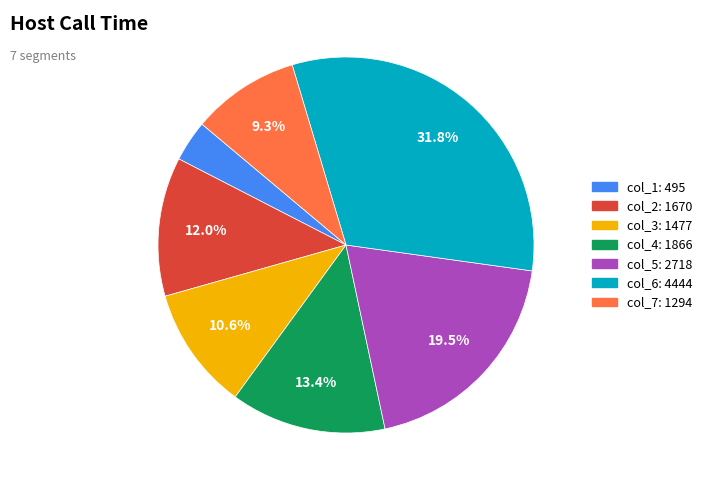

Is there a majority slice in this chart?

No